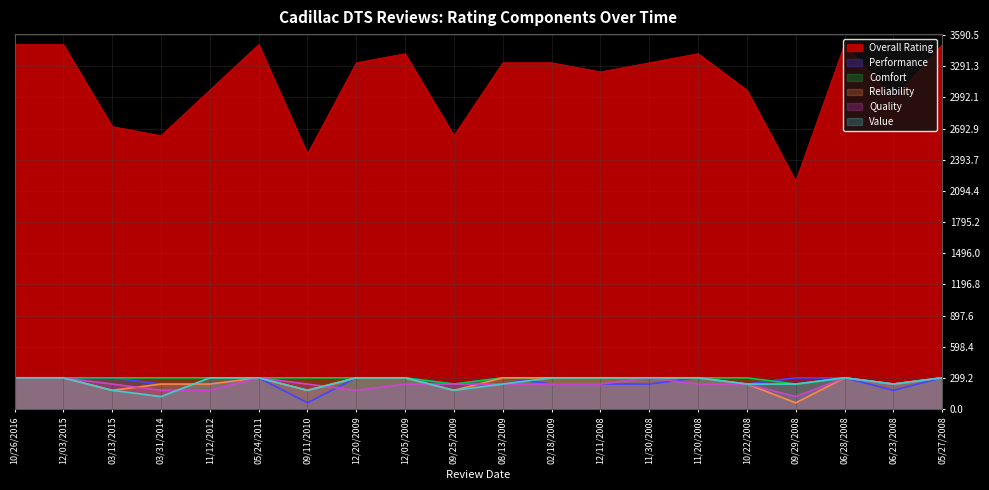

Where is Quality nearest to the value 210?

03/13/2015